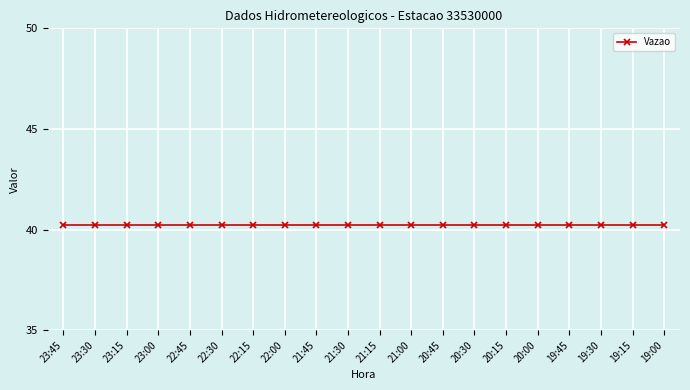

Which has a higher value, 21:45 or 23:00?

21:45